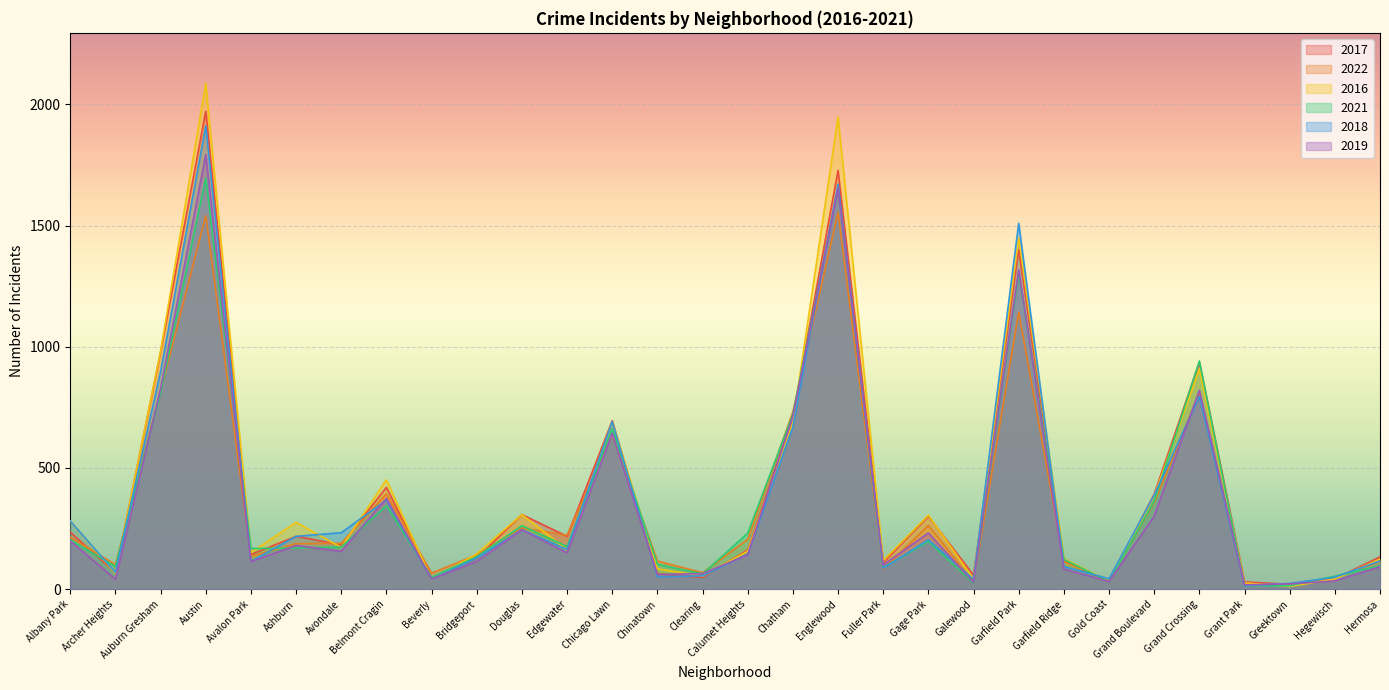

Where is 2017 nearest to the value 995?

Auburn Gresham